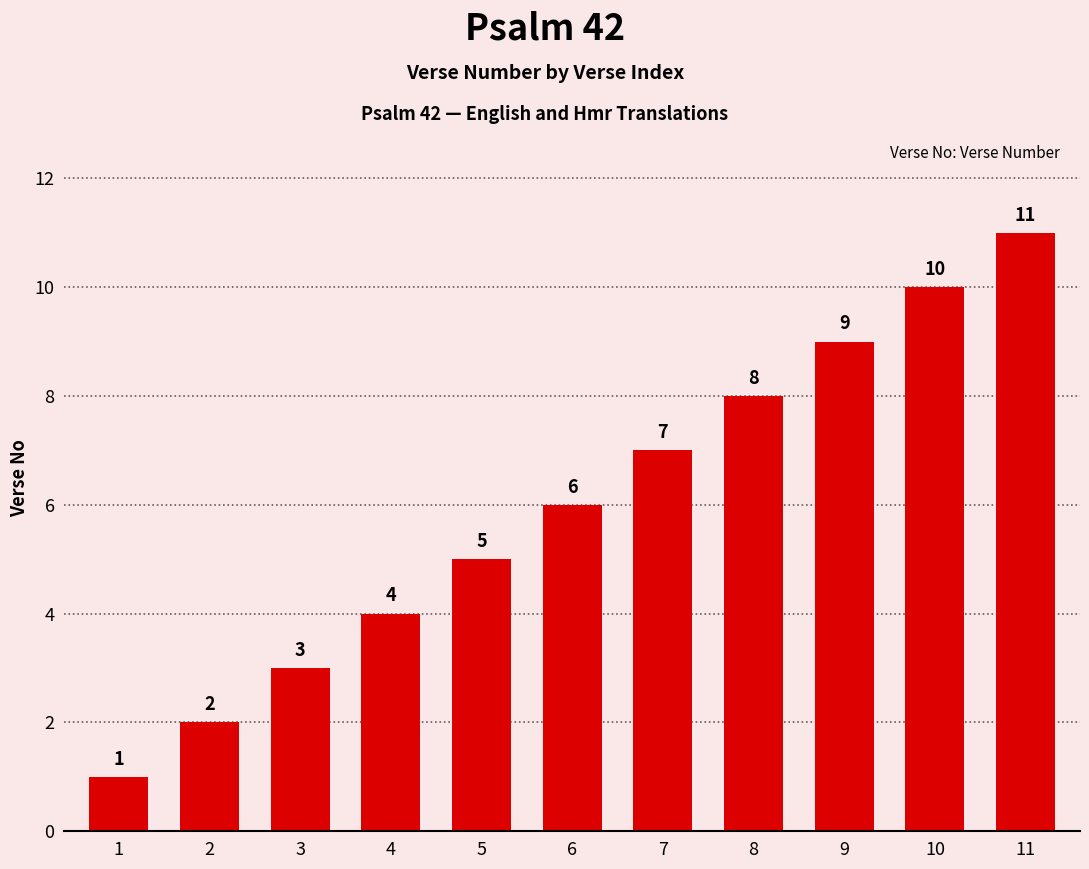

The value at 7 is 4. True or false?

False